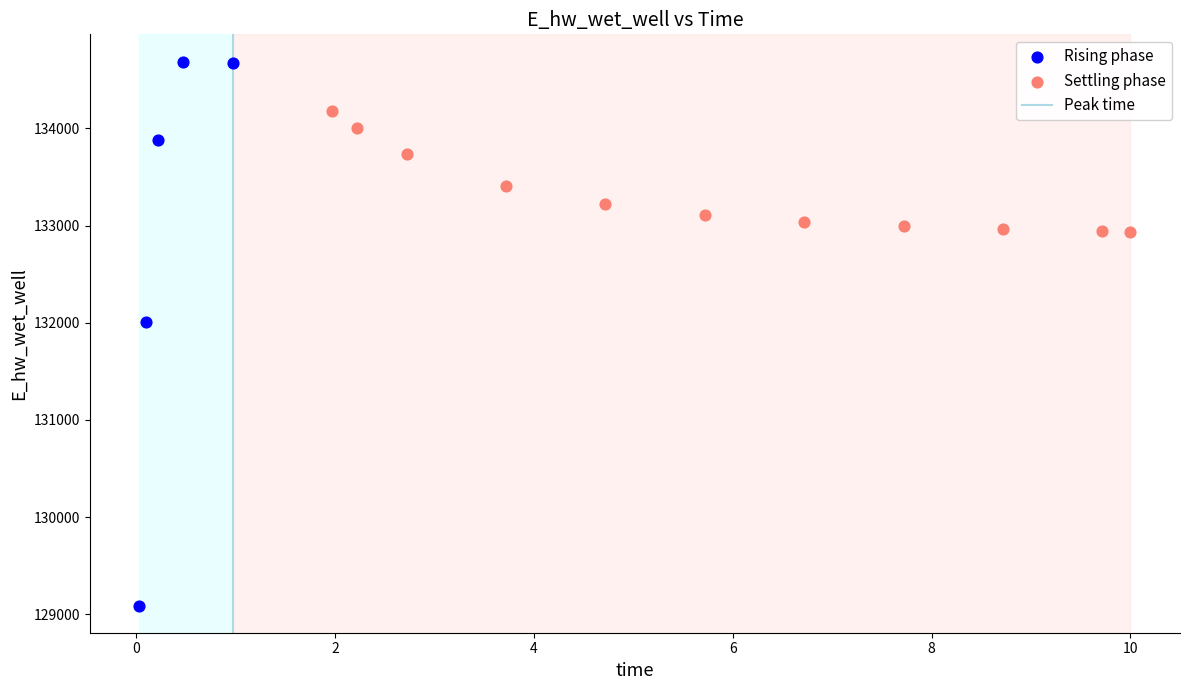

Which series reaches the maximum Y coordinate?

Rising phase